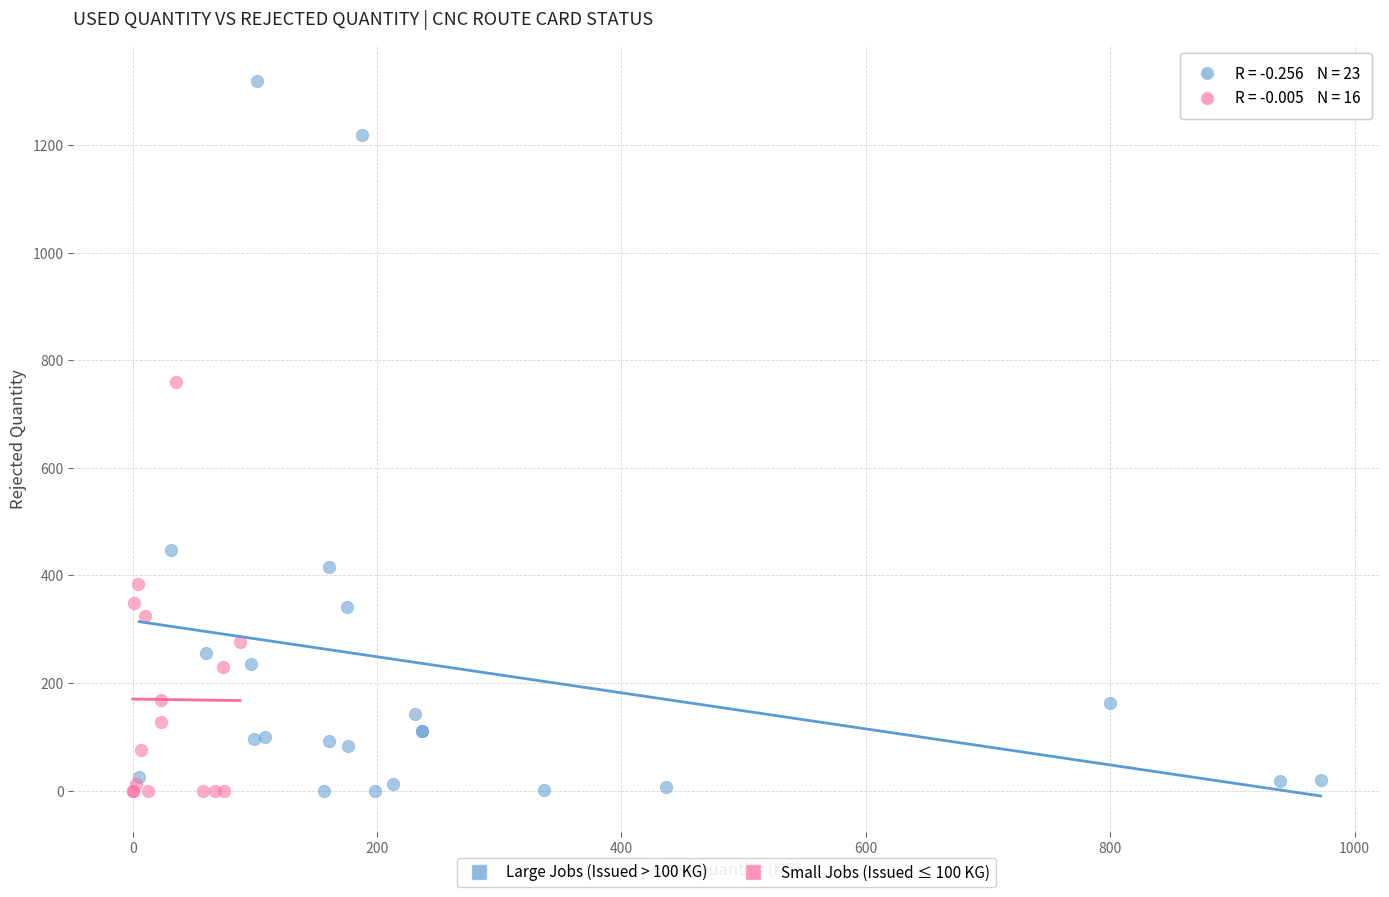

Which series has the widest spread of Y values?

Large Jobs (Issued > 100 KG)